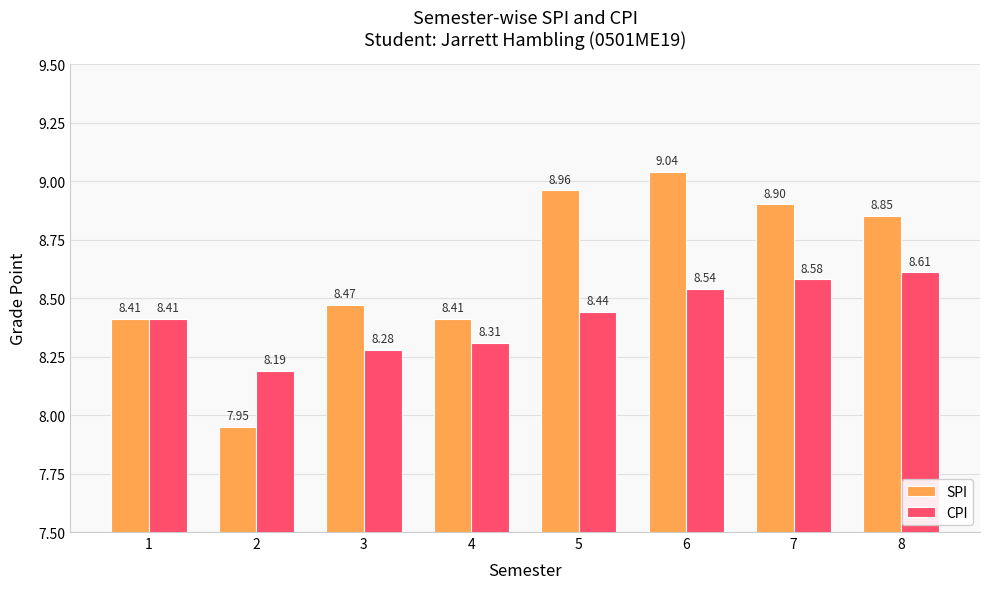

List the series in order of their peak value, lowest first.

CPI, SPI